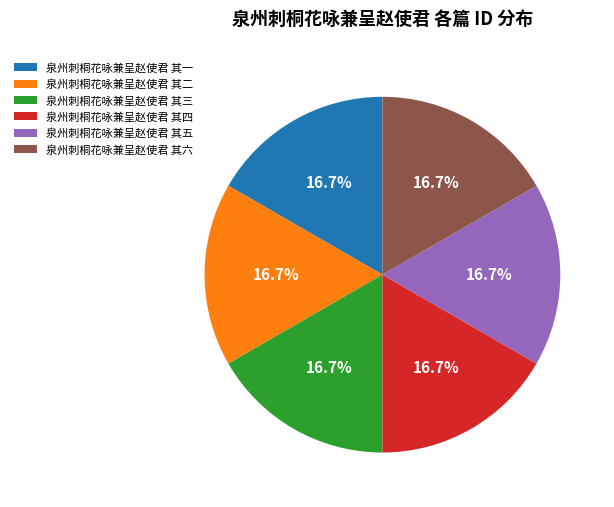

Does 泉州刺桐花咏兼呈赵使君 其四 account for over 50% of the chart?

No